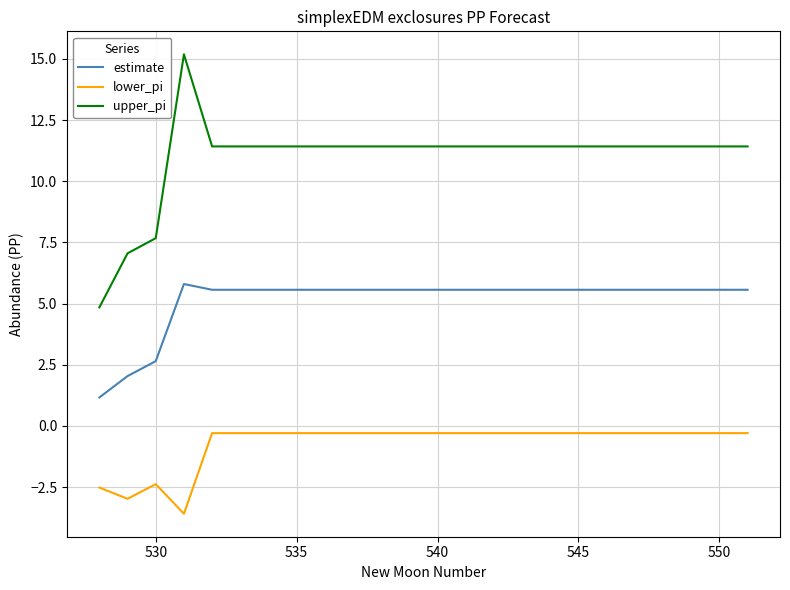

Which series has the largest total across all categories?

upper_pi